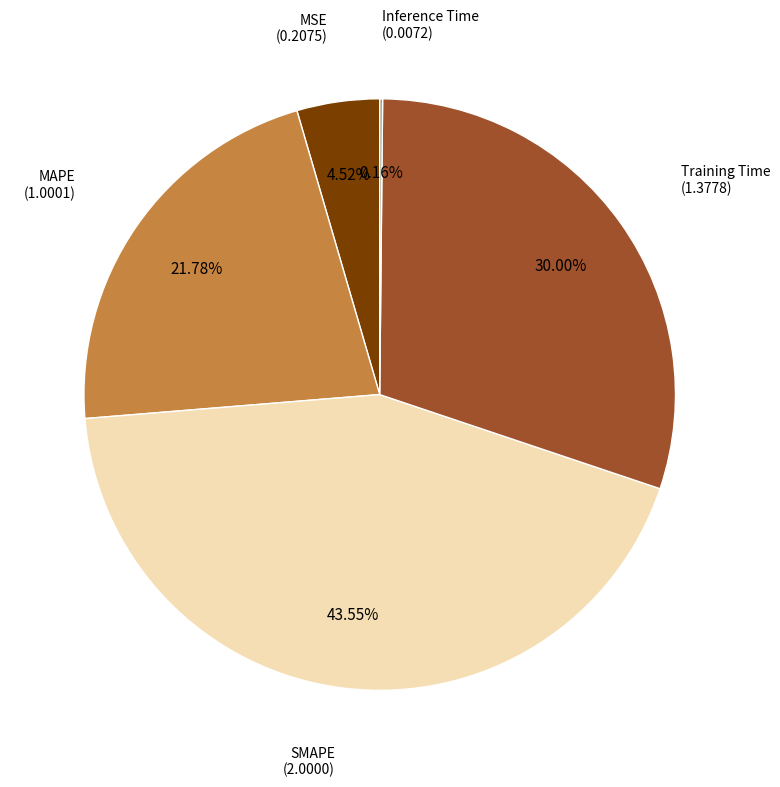

To the nearest percent, what is the difference between the largest and smallest slice percentages?

43%